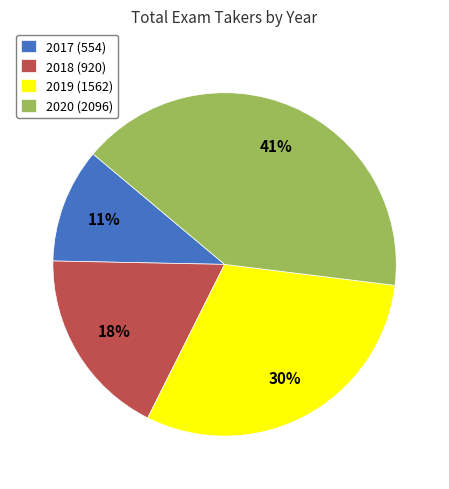

To the nearest percent, what portion does 2020 represent?

41%